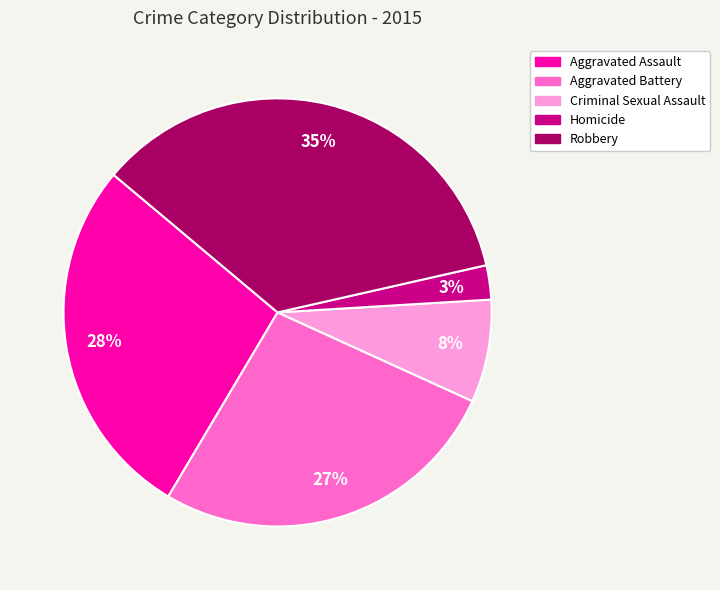

How many slices are in this pie chart?

5